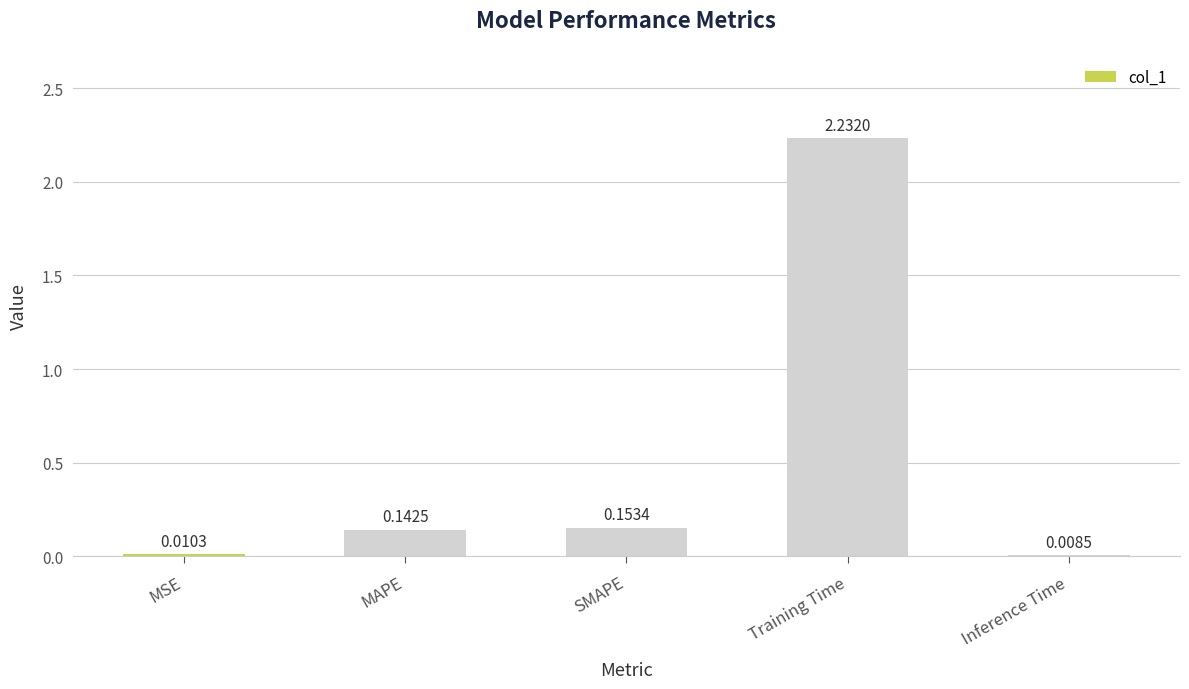

What position from the left is MSE?

1